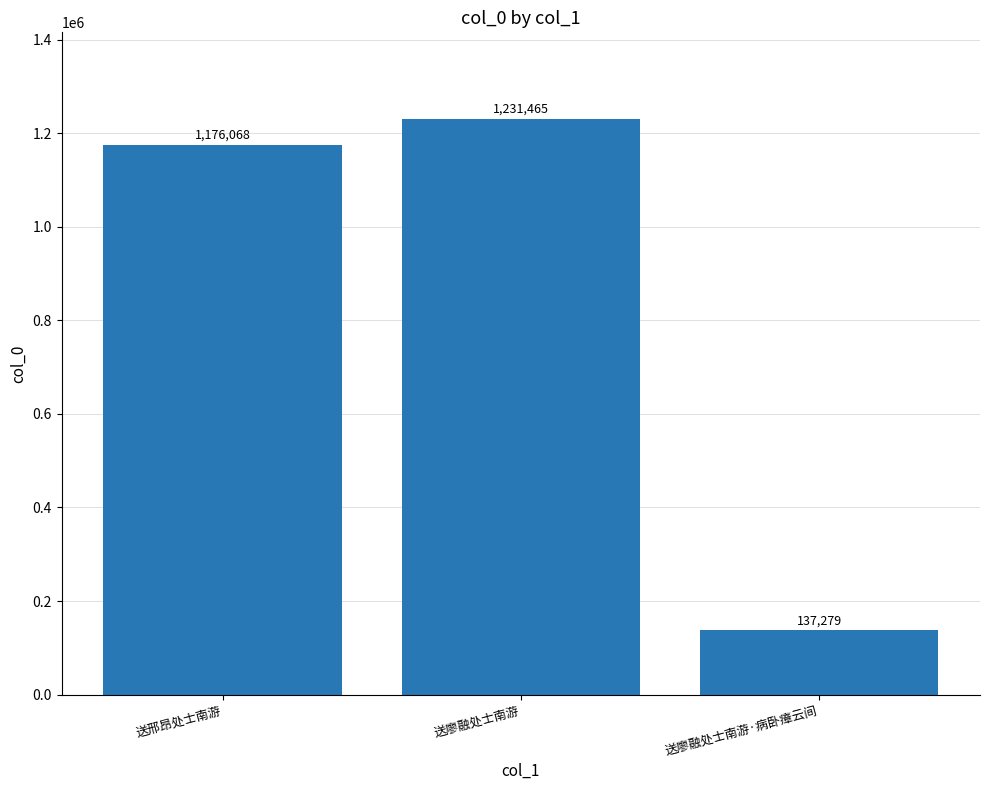

Which has a higher value, 送廖融处士南游·病卧瘴云间 or 送廖融处士南游?

送廖融处士南游